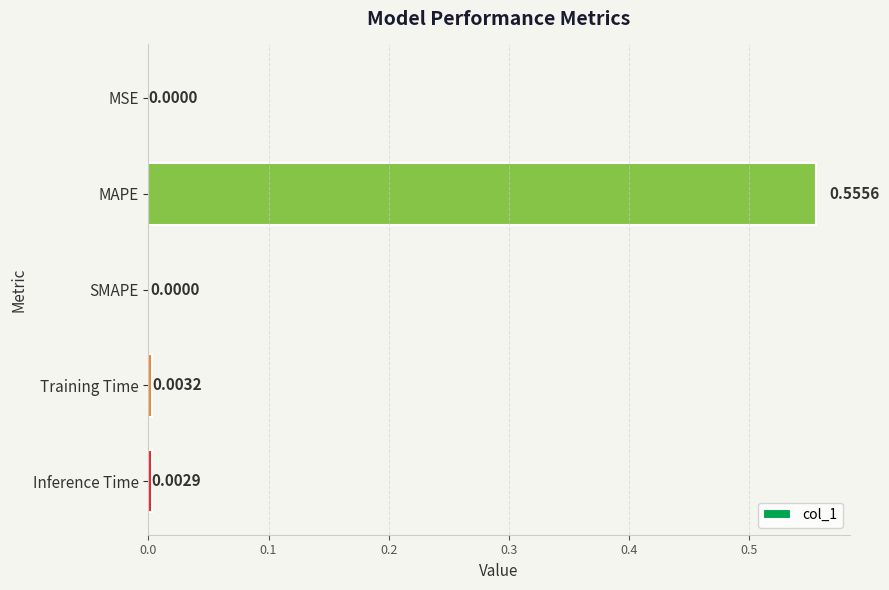

Which label corresponds to the largest value in the chart?

MAPE